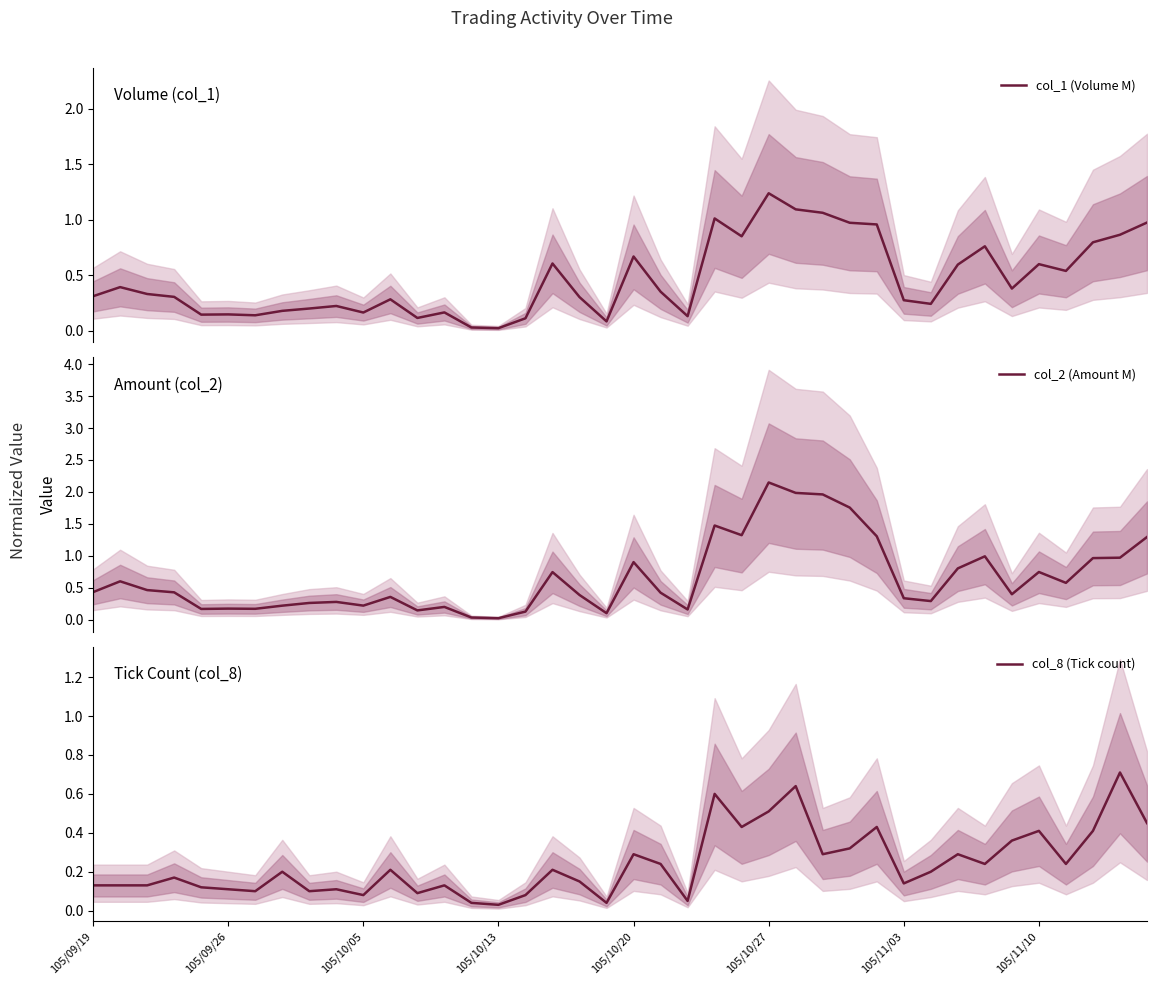

What is the maximum value for col_8 (Tick count)?

0.7